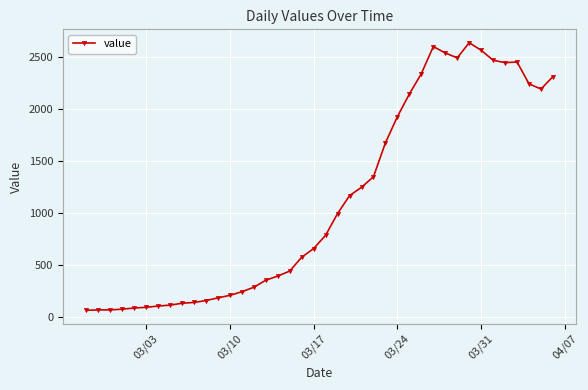

What is the smallest value displayed?

61